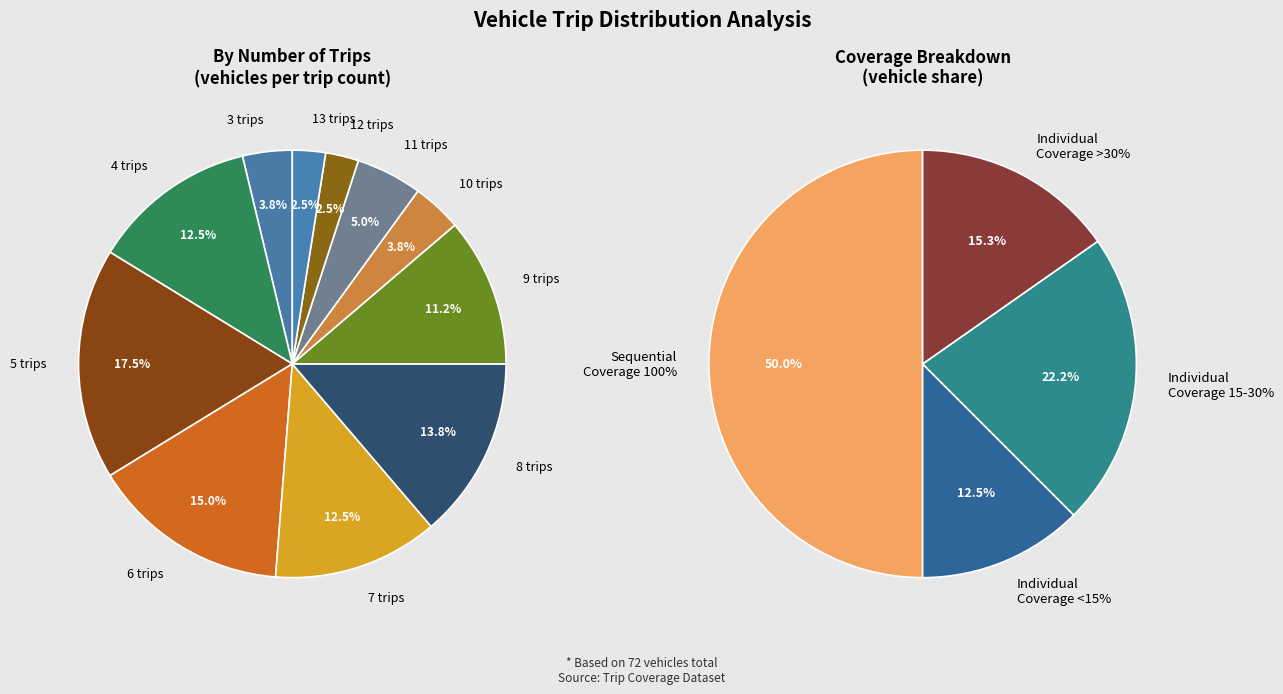

Which category has the smallest portion of the pie?

12 trips